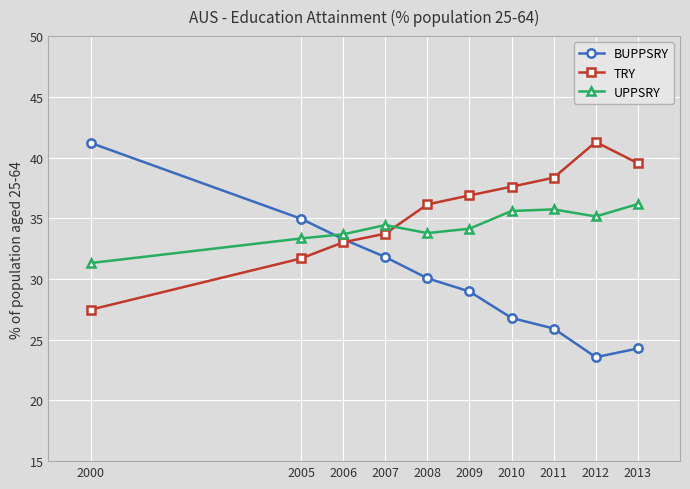

At how many categories does at least one series exceed 28?

10